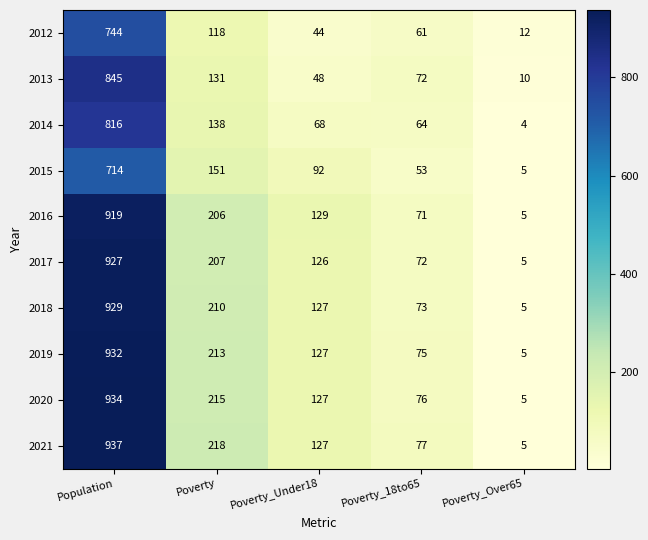

At how many categories does at least one series exceed 521?

1